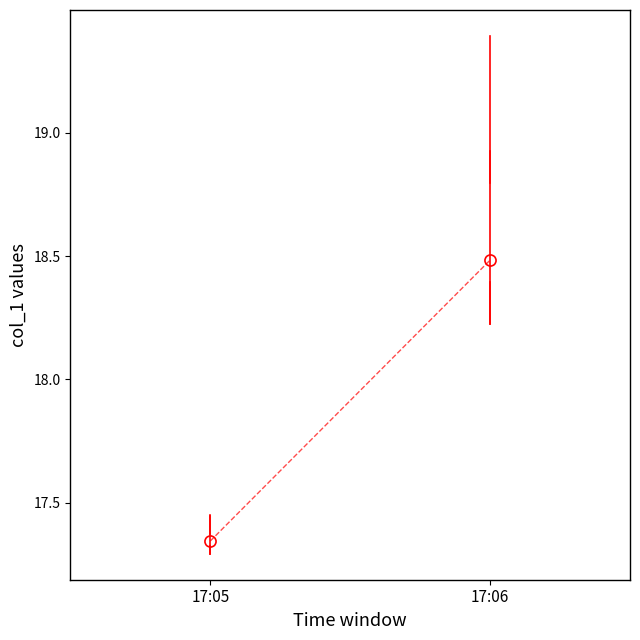

Which box's median line is the lowest?

17:05